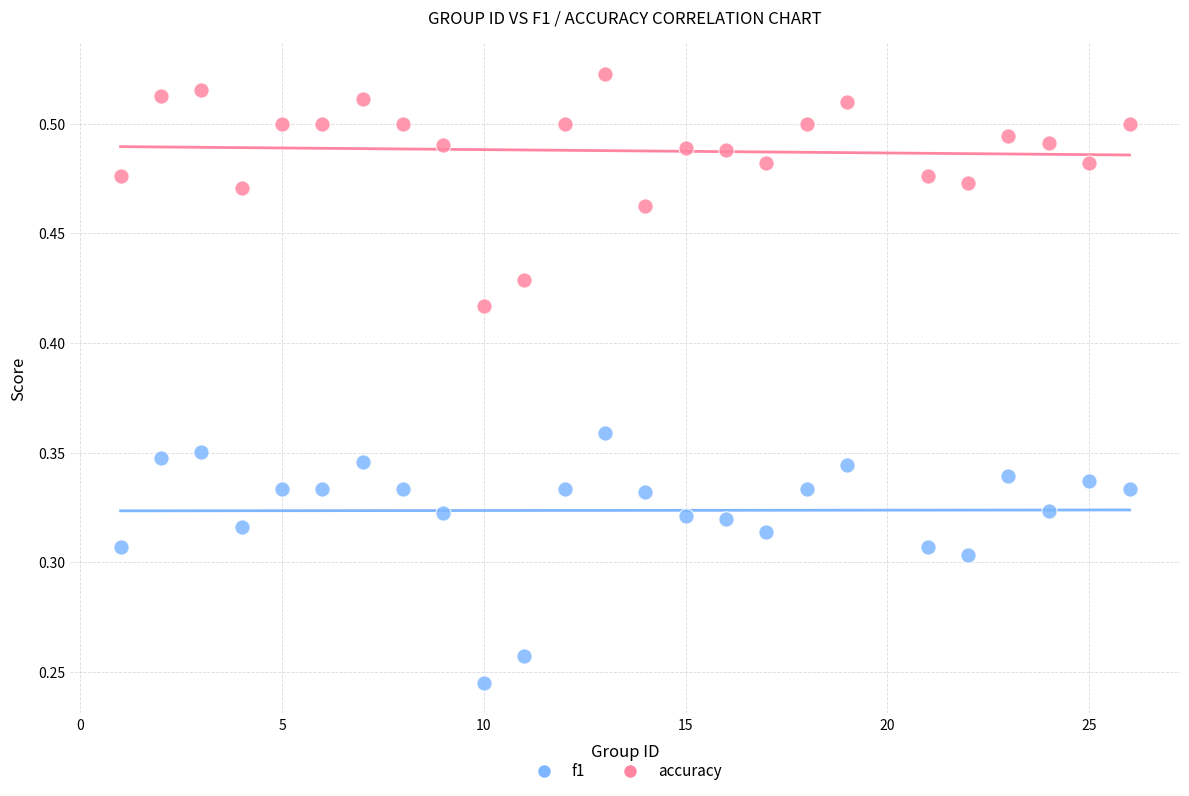

Which series has the widest spread of Y values?

f1